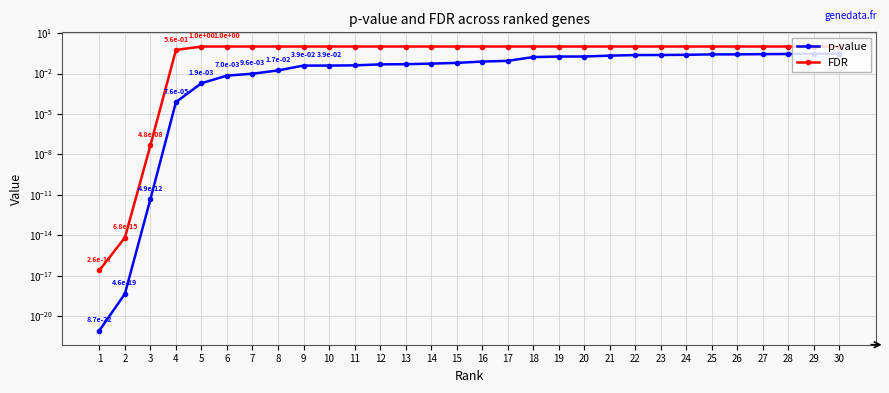

What is the maximum value for FDR?

1.0